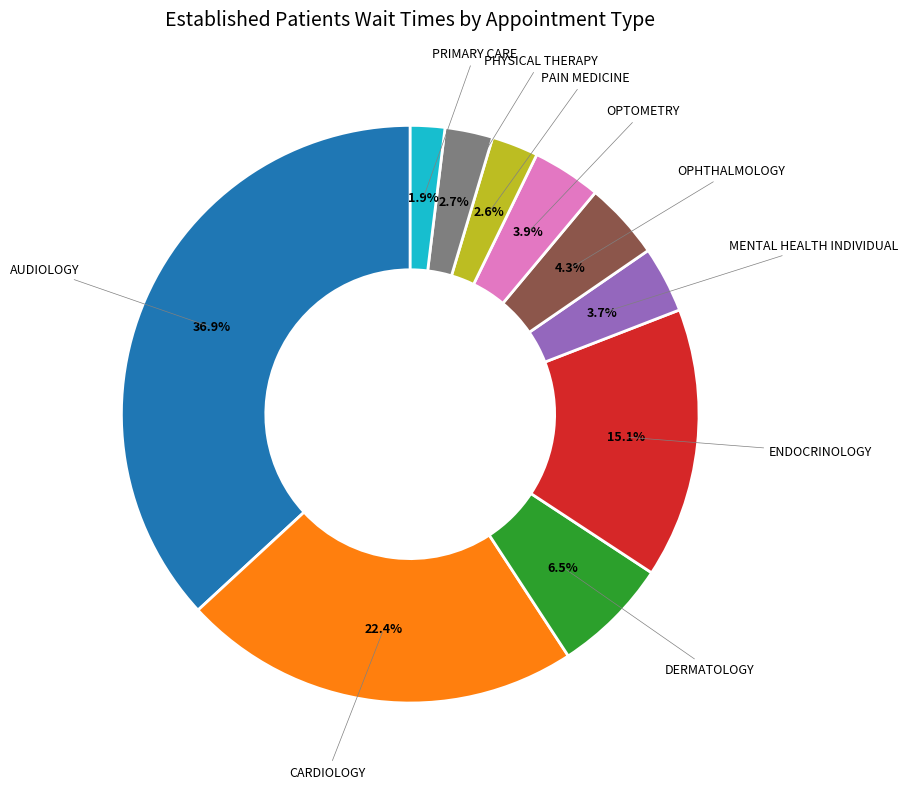

Does any single category account for the majority?

No